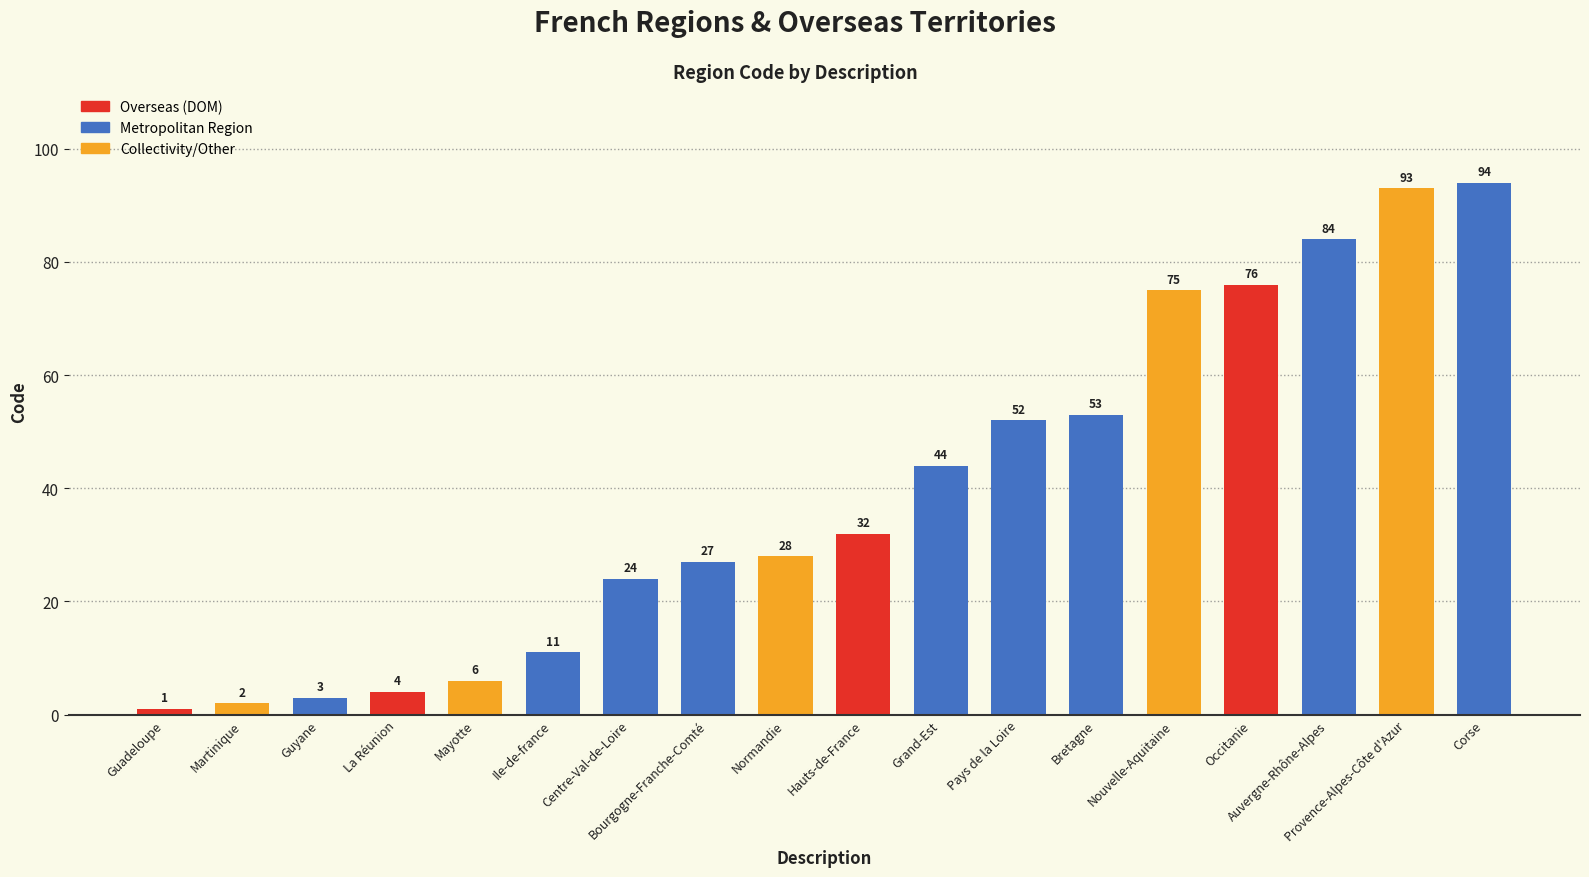

What is the ratio of the value at Pays de la Loire to the value at Bretagne?

1.0